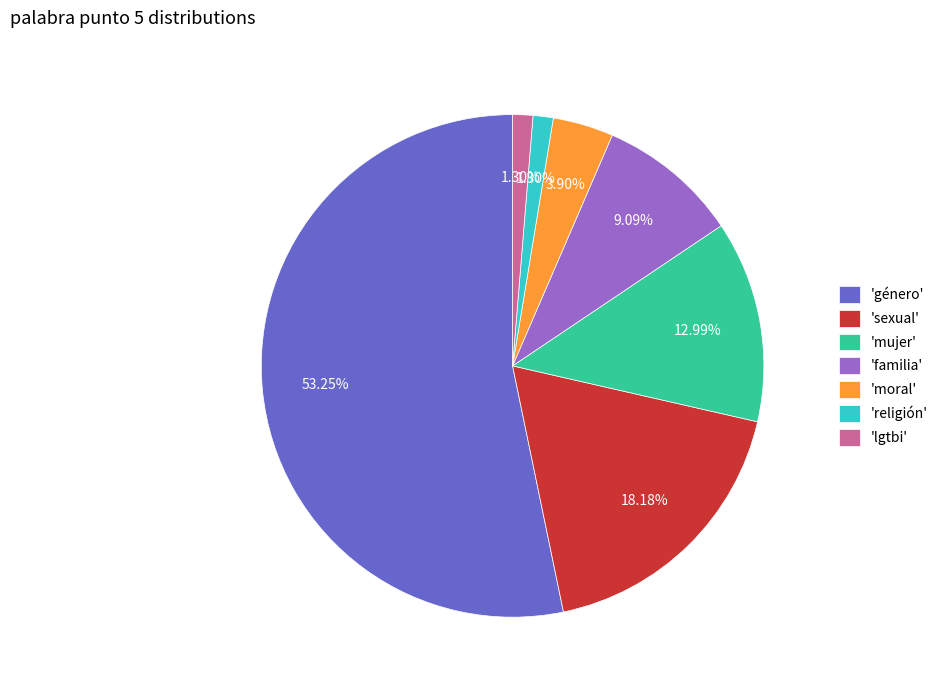

Does 'sexual' represent more than half of the total?

No